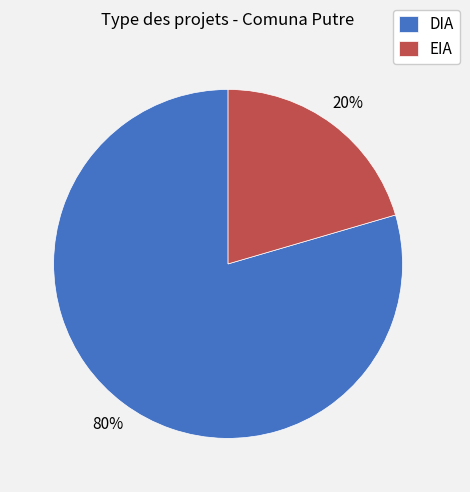

True or false: DIA accounts for 90% of the total.

False